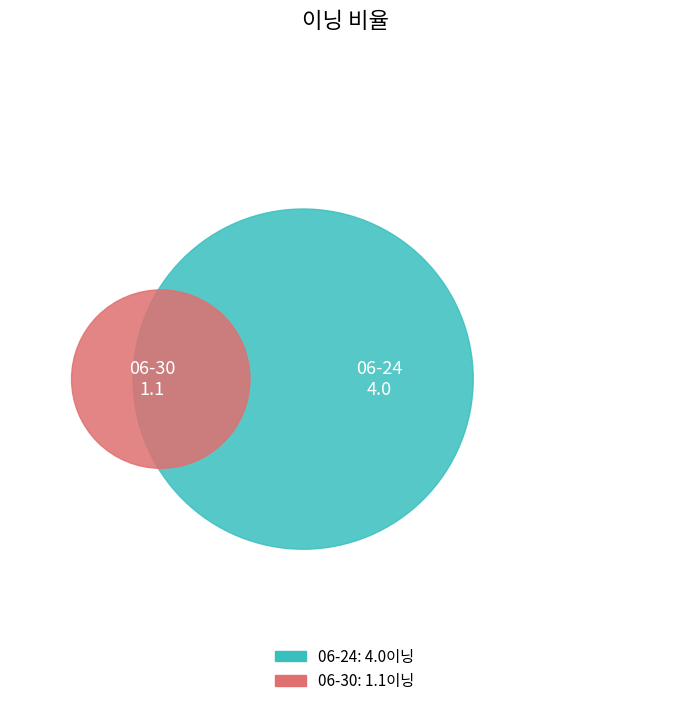

Rank the categories by value from highest to lowest.

06-24, 06-30